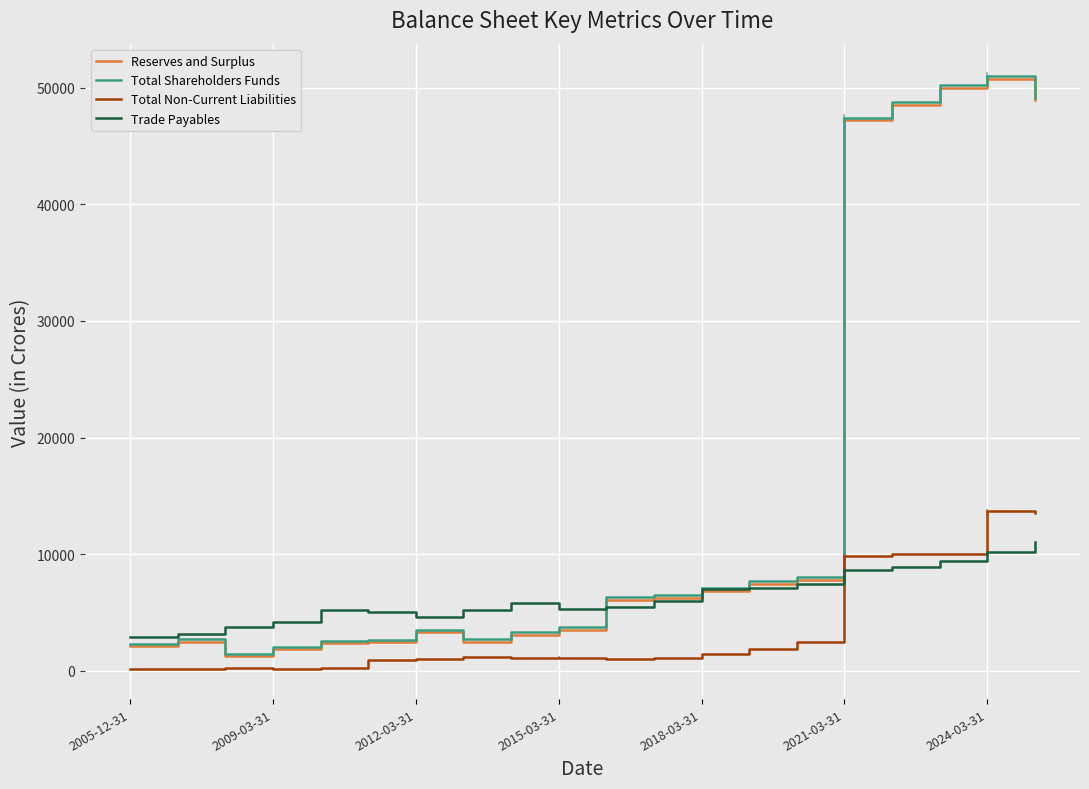

Which series has the widest spread of values?

Total Shareholders Funds